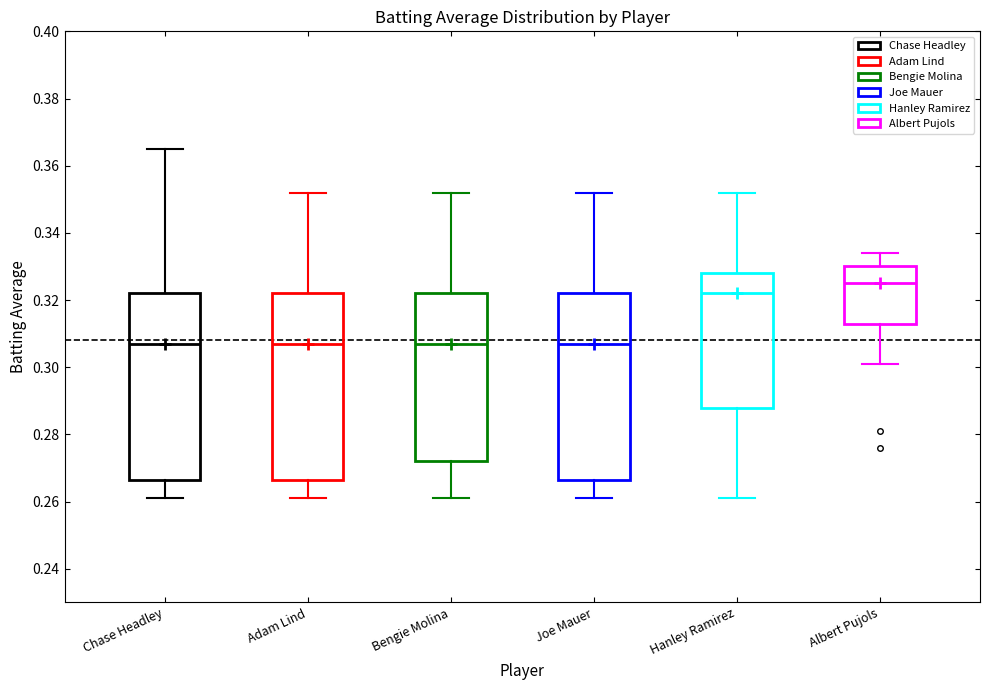

Reading left to right, read every box against the y-axis: the position of its median line, the range the box covers, and the ends of its whiskers. The values are not printed on the chart, so give them approximately, as read against the axis.

Chase Headley: median 0.308, box 0.266 to 0.322, whiskers 0.262 to 0.366
Adam Lind: median 0.308, box 0.266 to 0.322, whiskers 0.262 to 0.352
Bengie Molina: median 0.308, box 0.272 to 0.322, whiskers 0.262 to 0.352
Joe Mauer: median 0.308, box 0.266 to 0.322, whiskers 0.262 to 0.352
Hanley Ramirez: median 0.322, box 0.288 to 0.328, whiskers 0.262 to 0.352
Albert Pujols: median 0.326, box 0.314 to 0.330, whiskers 0.302 to 0.334